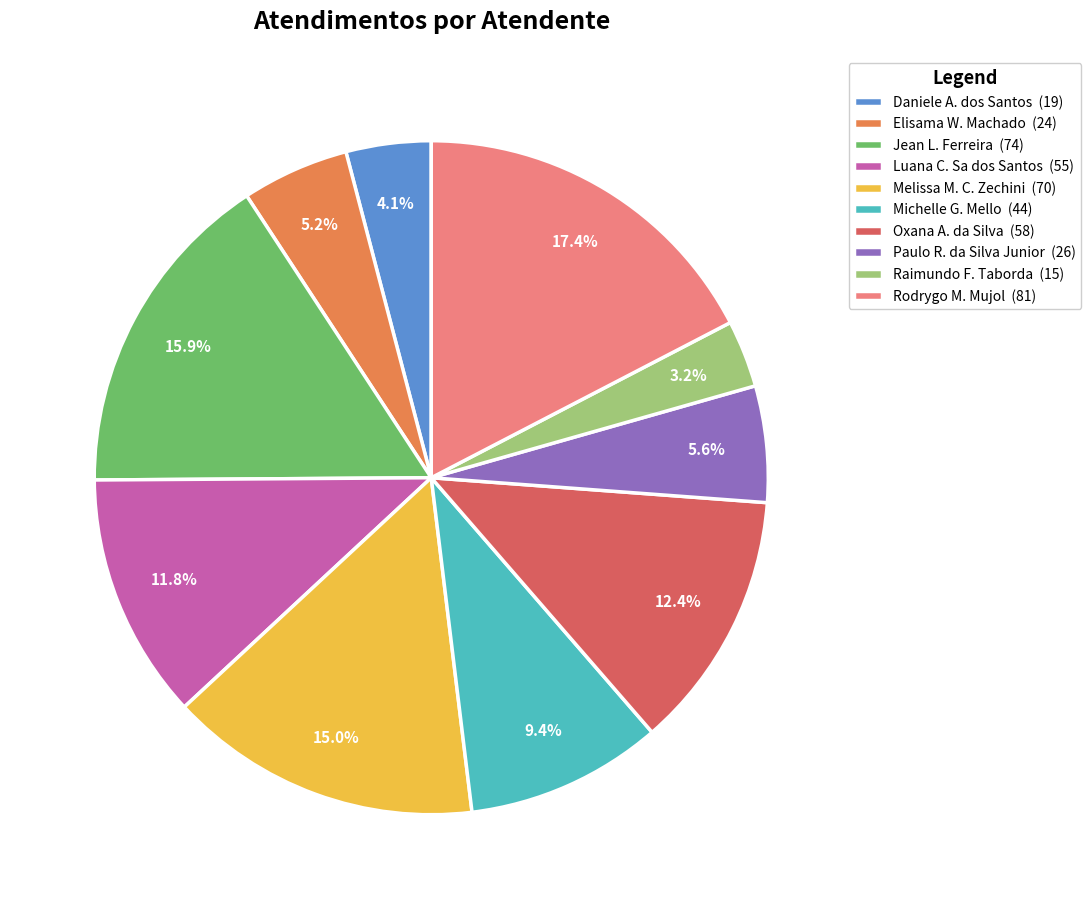

How many slices are in this pie chart?

10